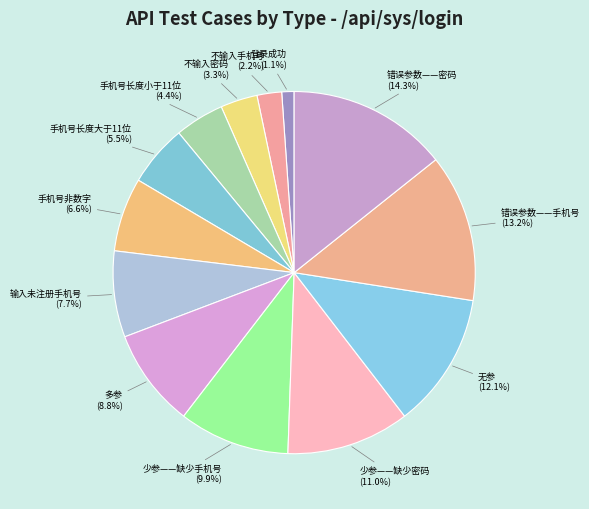

Combined, what portion of the pie is 手机号长度小于11位 and 错误参数——手机号?

17.6%